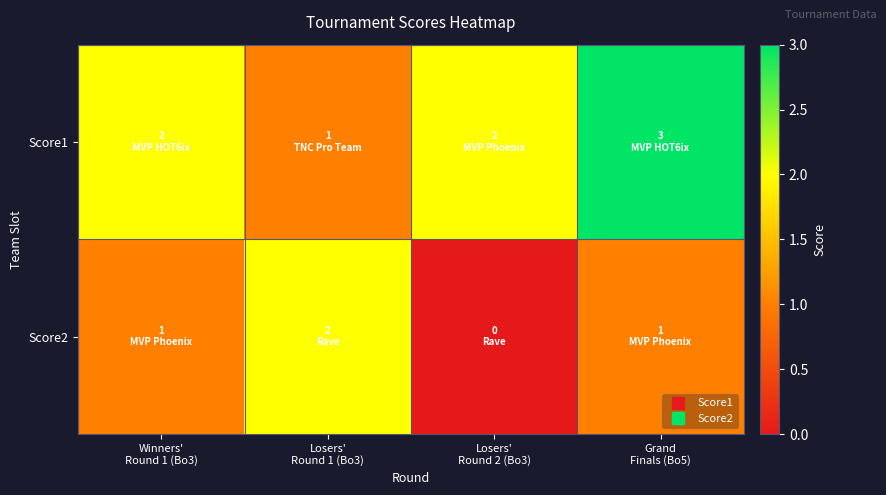

Which has a higher value, Losers'
Round 1 (Bo3) or Losers'
Round 2 (Bo3)?

Losers'
Round 2 (Bo3)